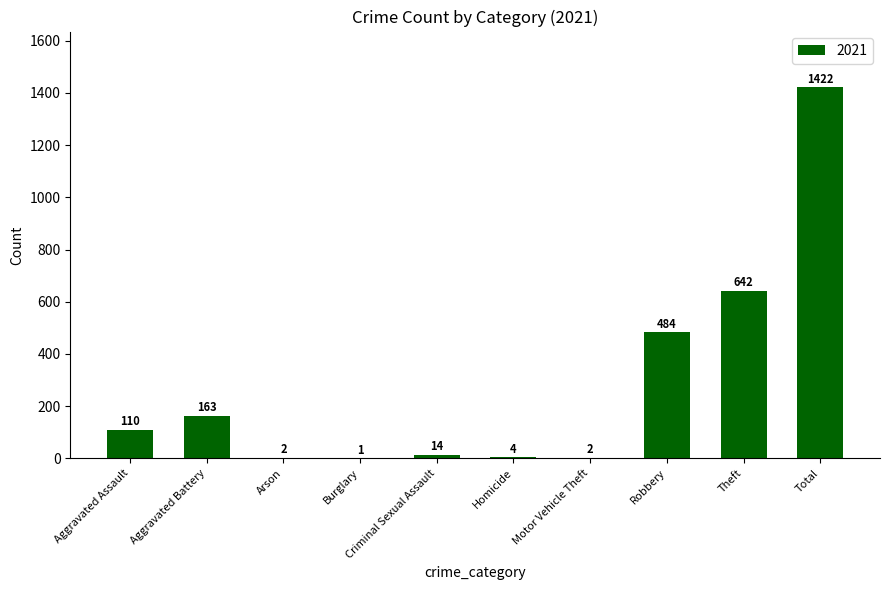

Read the value at Total.

1422